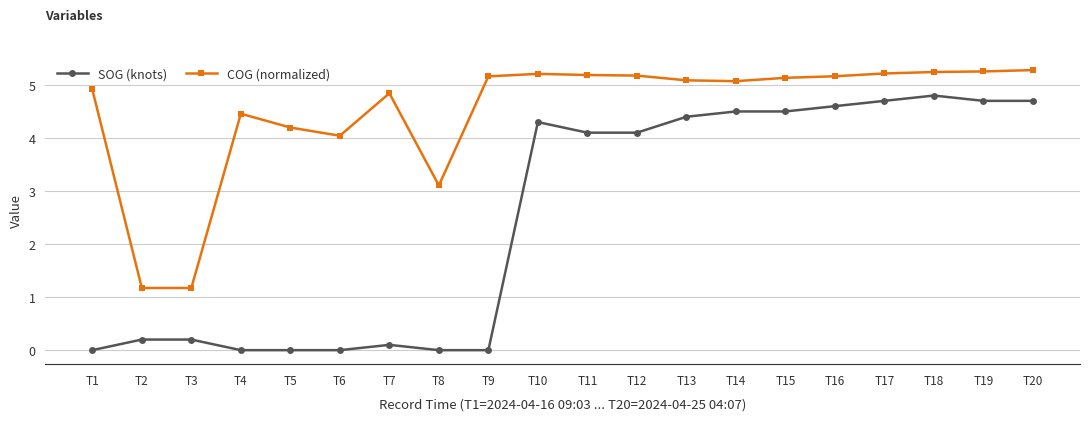

True or false: SOG (knots) has more than 0 interior local peaks.

True